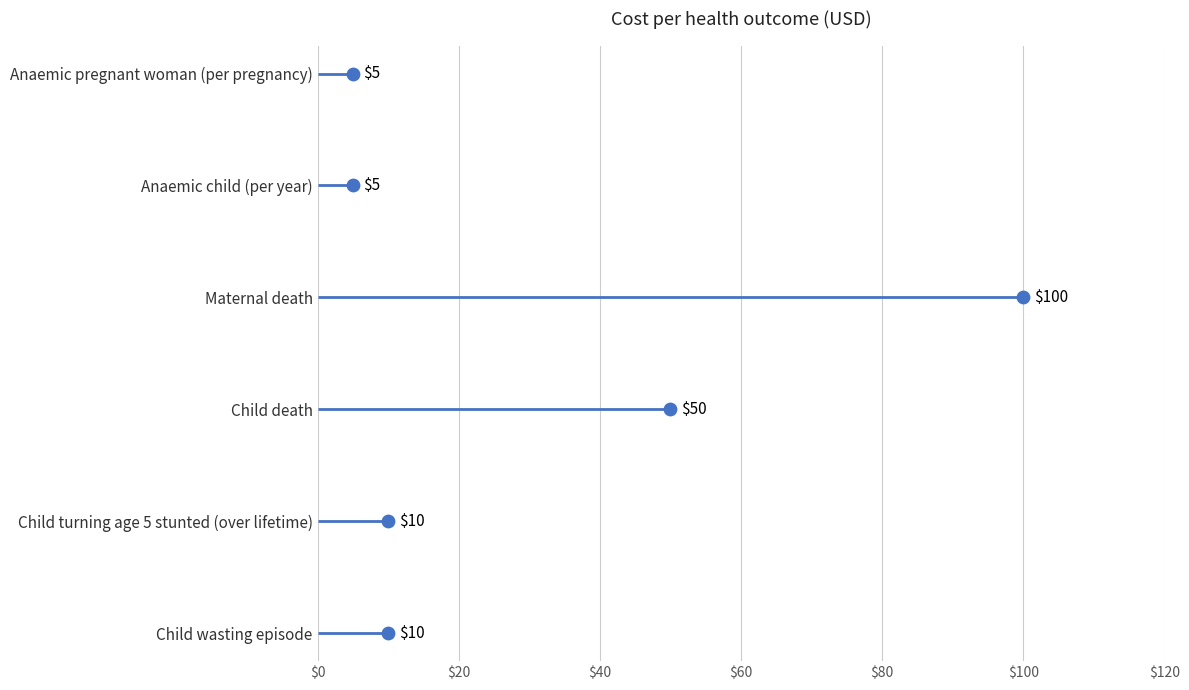

Approximately how many times larger is the value at $60 compared to $80?

0.8